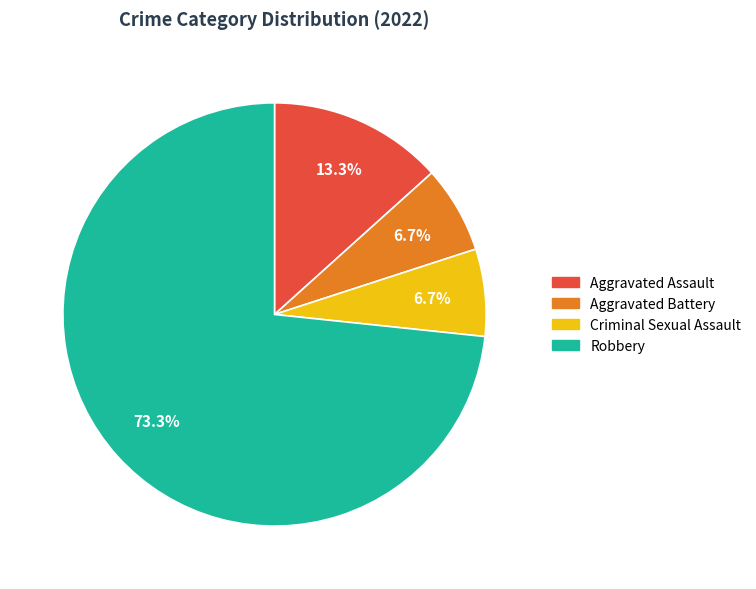

To the nearest percent, what portion does Aggravated Battery represent?

7%